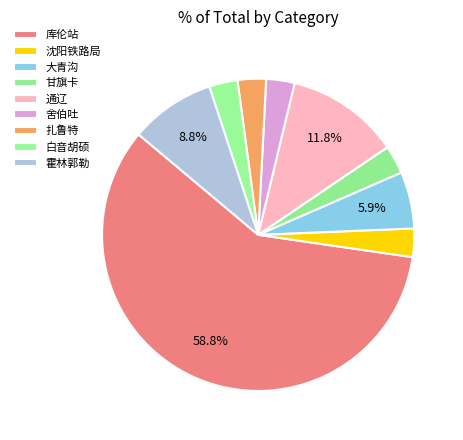

What is the total percentage of 霍林郭勒 and 大青沟?

14.7%